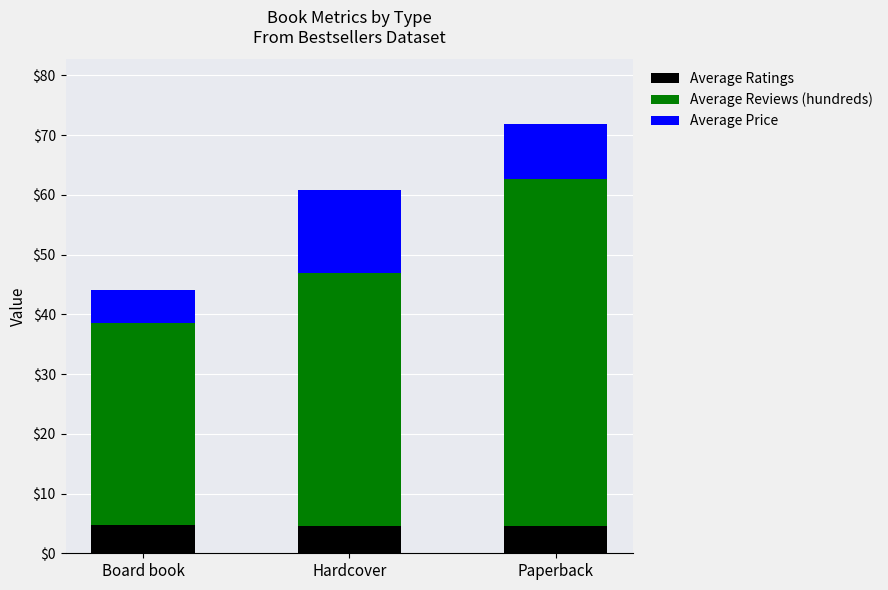

The value of Average Ratings at Hardcover is 4.6. True or false?

True